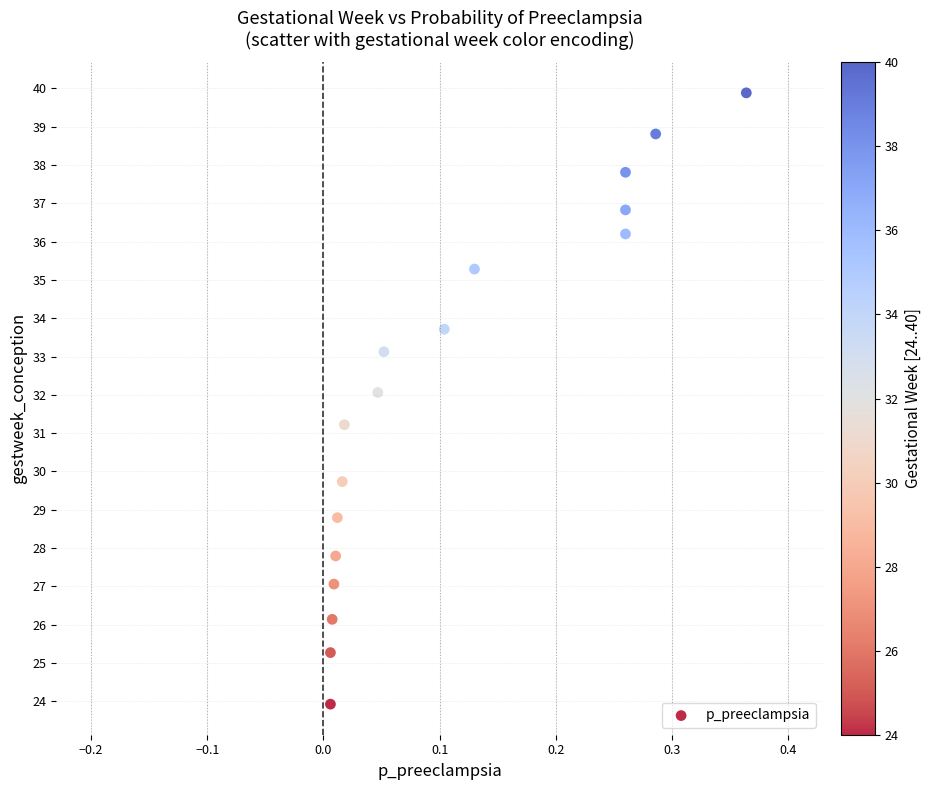

What Y value in the scatter plot is closest to 31?

31.2